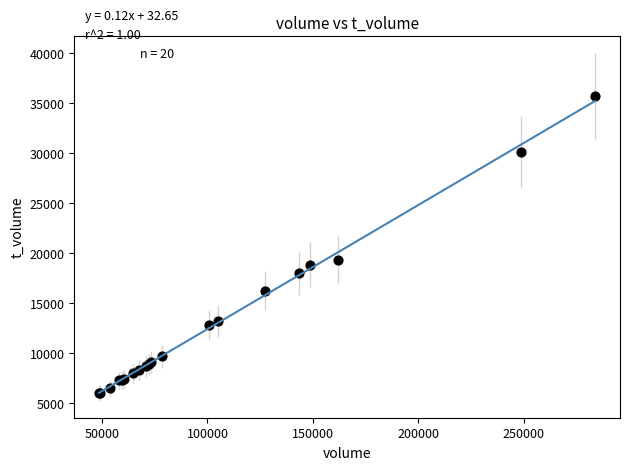

What Y value in the scatter plot is closest to 20857?

19361